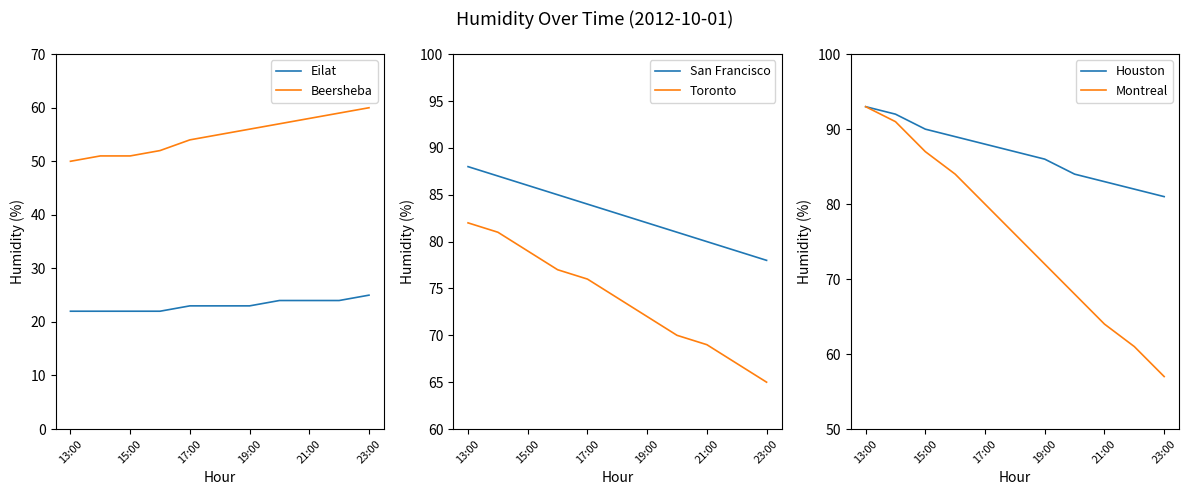

At which label does Montreal reach its peak?

13:00